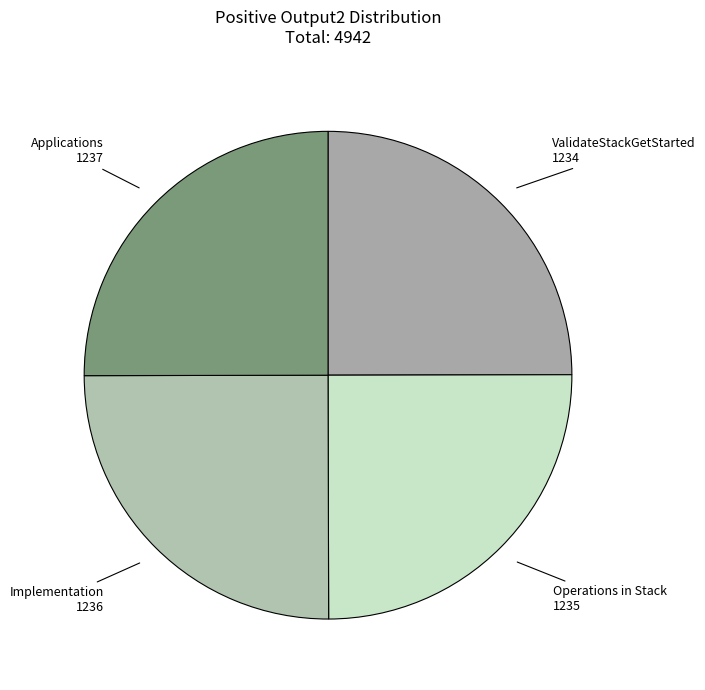

Count the number of slices in the pie.

4